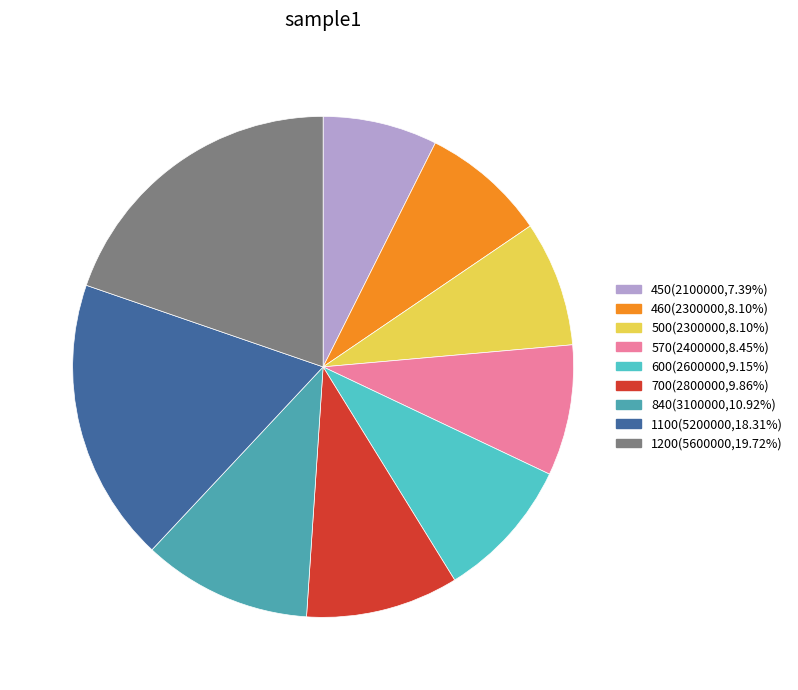

What is the ratio of the value at 1100 to the value at 460?

2.3